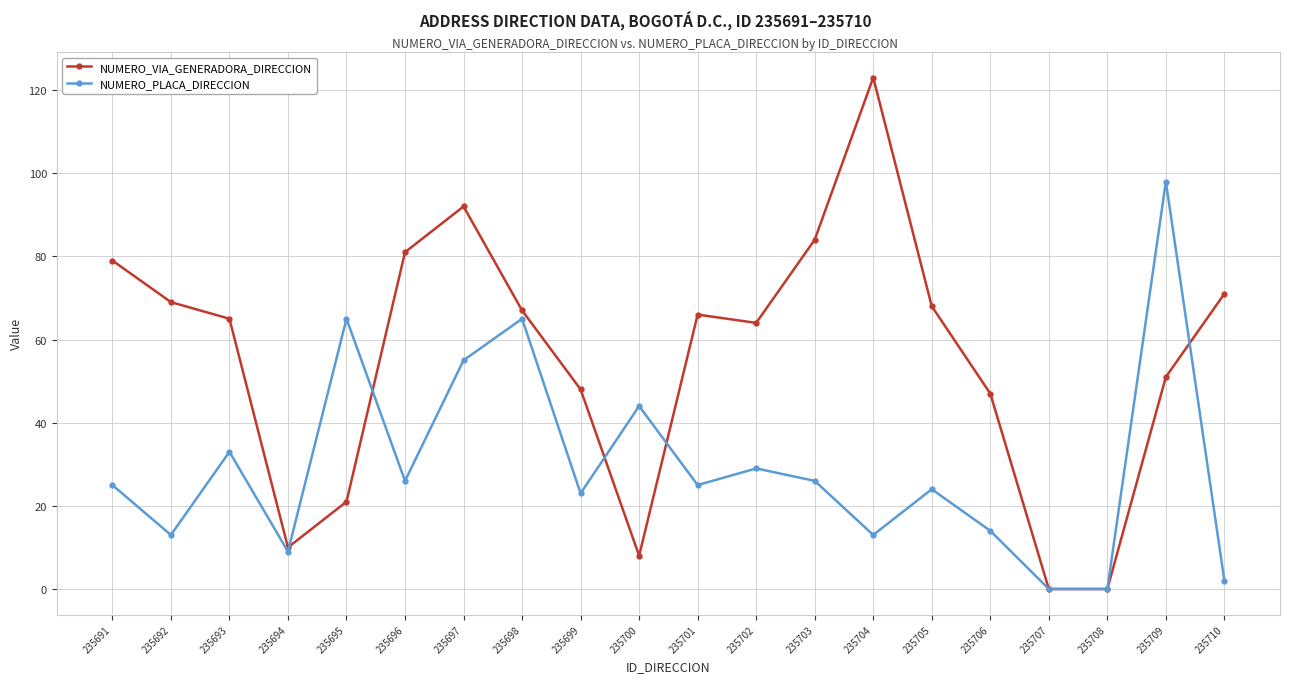

What is the total value across all series at 235691?

104